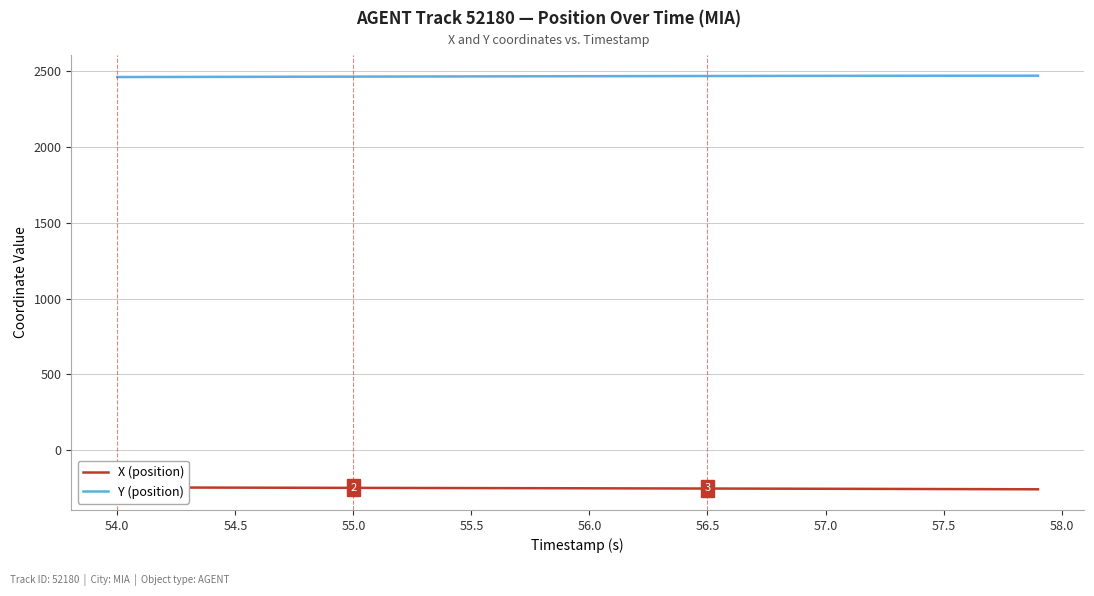

What is the difference between the maximum and minimum values in the X (position) series?

12.3